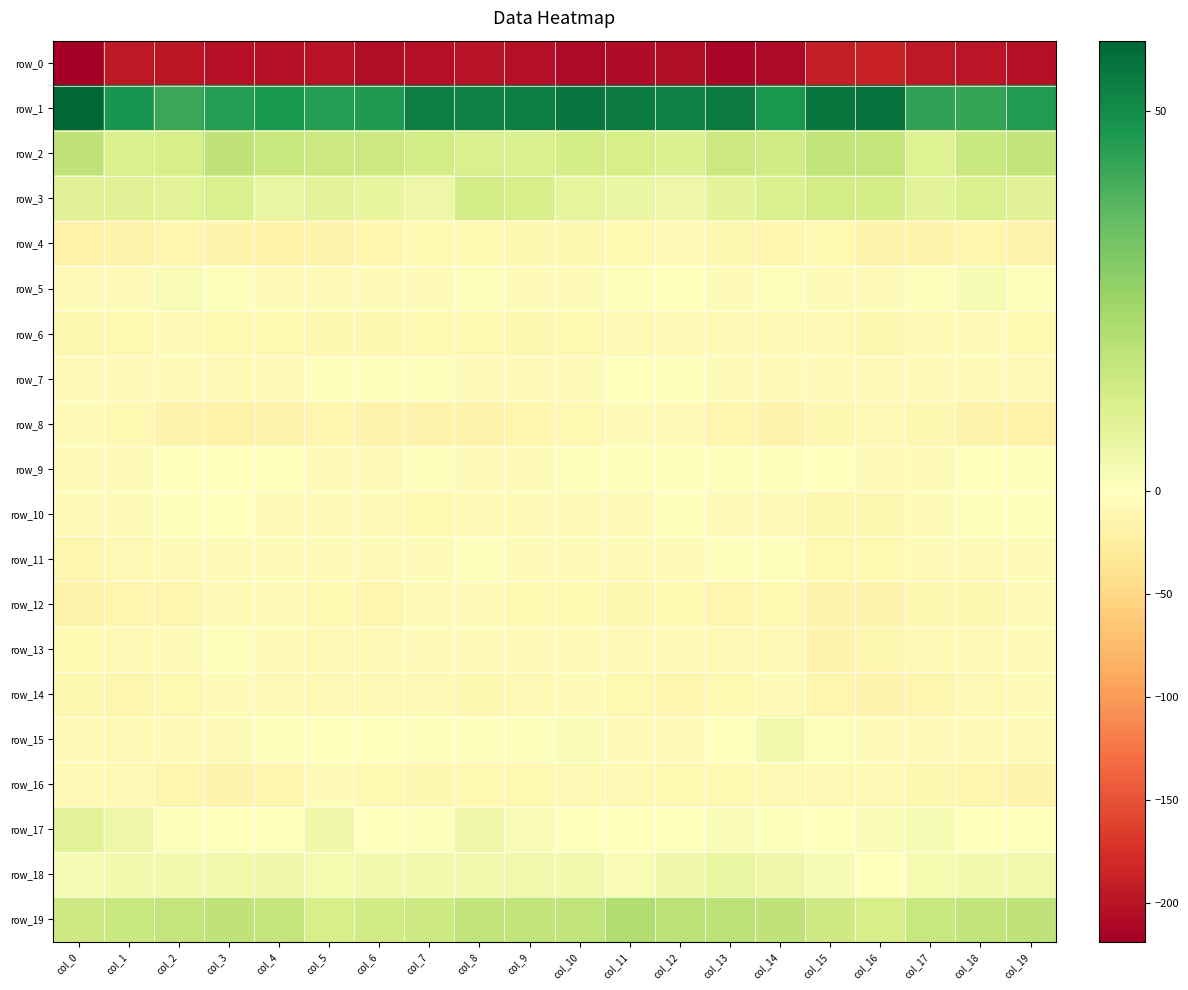

What is the average value of the row_2 series?

14.1